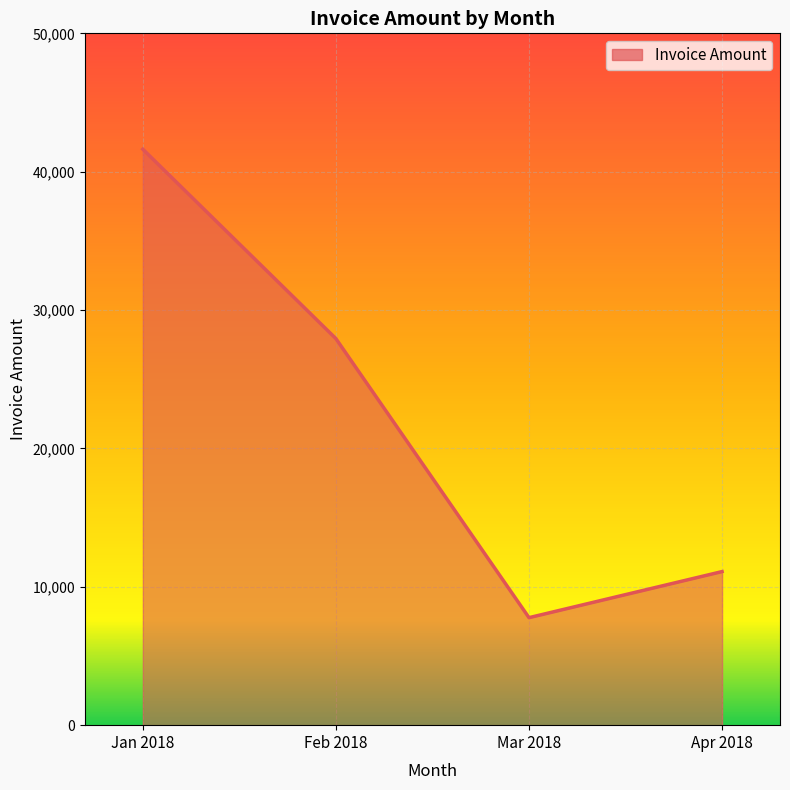

List the labels in order of value, smallest first.

Mar 2018, Apr 2018, Feb 2018, Jan 2018